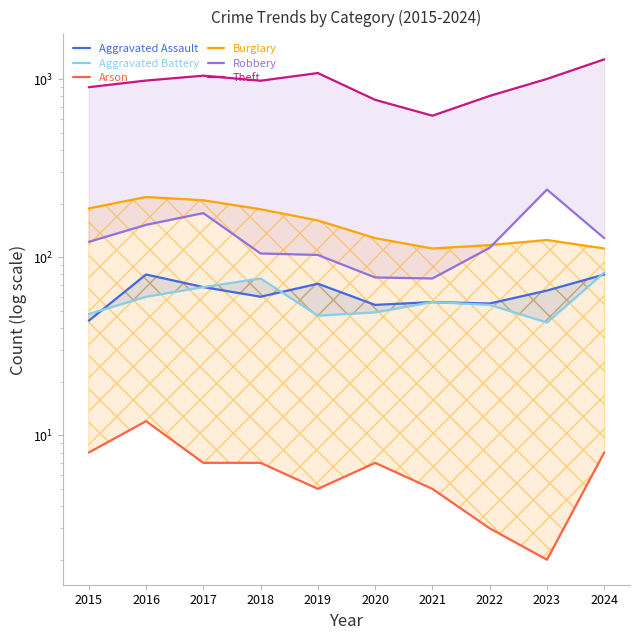

True or false: Theft has a value of 981 at 2018.

True